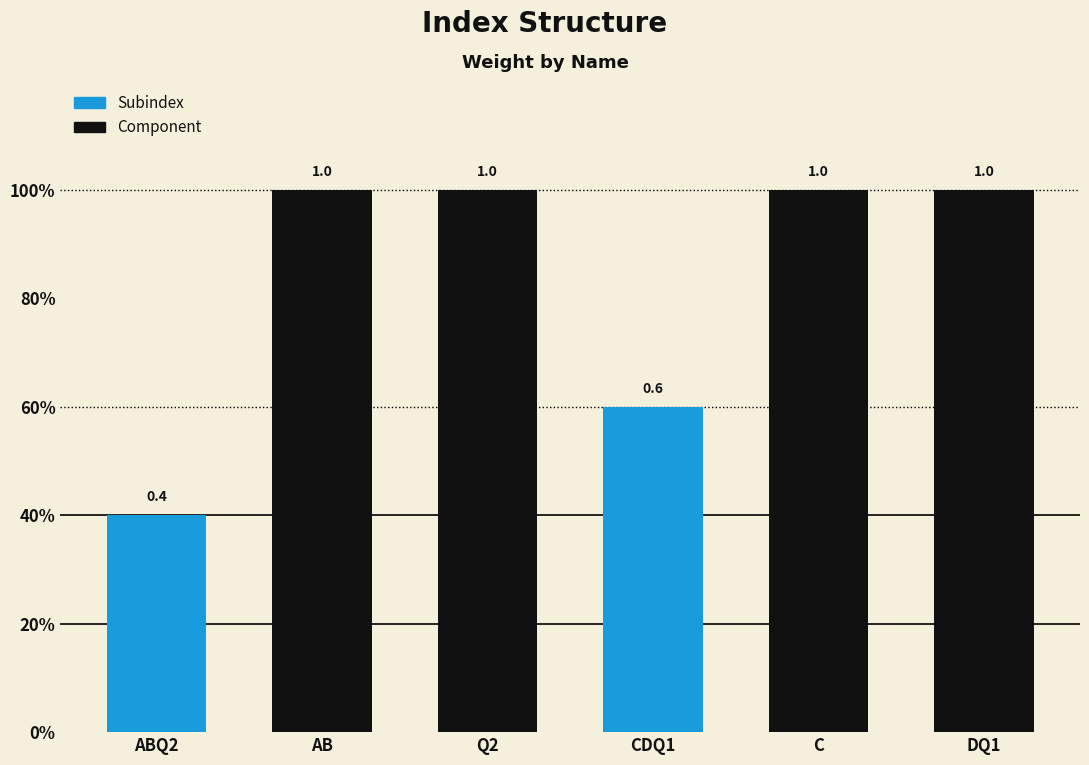

What is the average value?

0.8